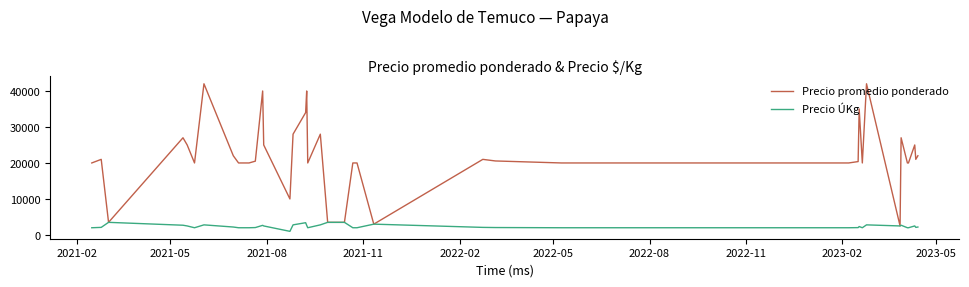

Which series has the largest range (max minus min)?

Precio promedio ponderado